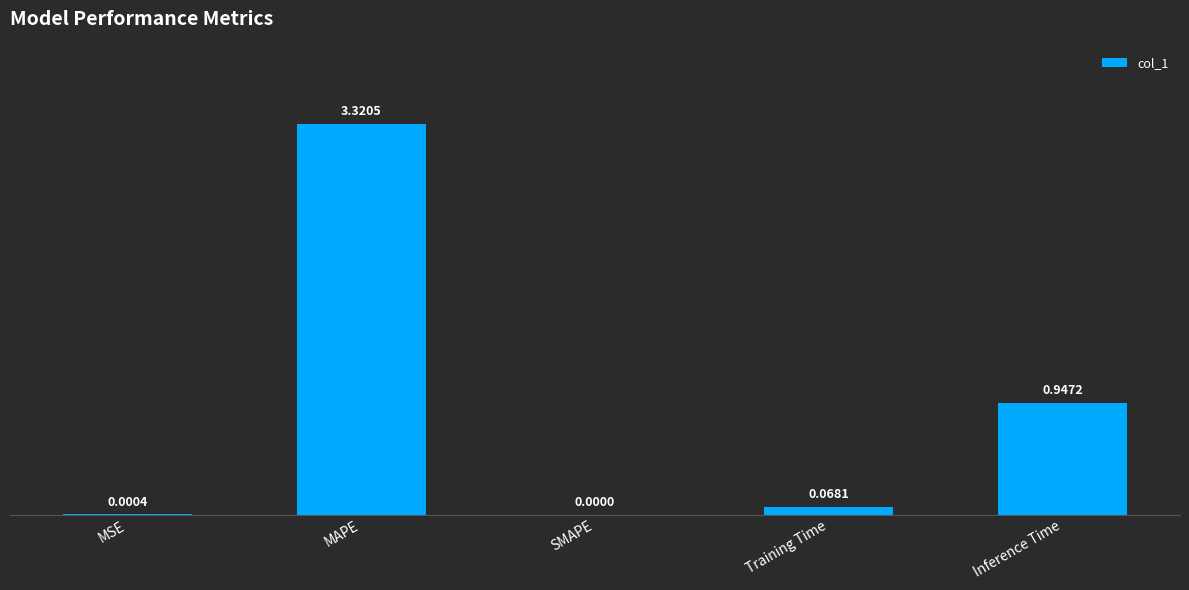

What is the sum of the values at MAPE and Inference Time?

4.3